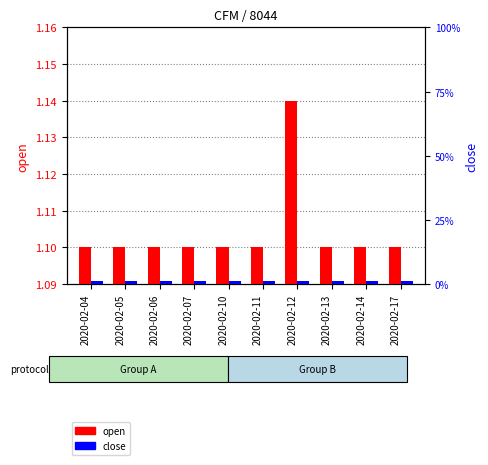

Count the open values in the range 1 to 2.

10